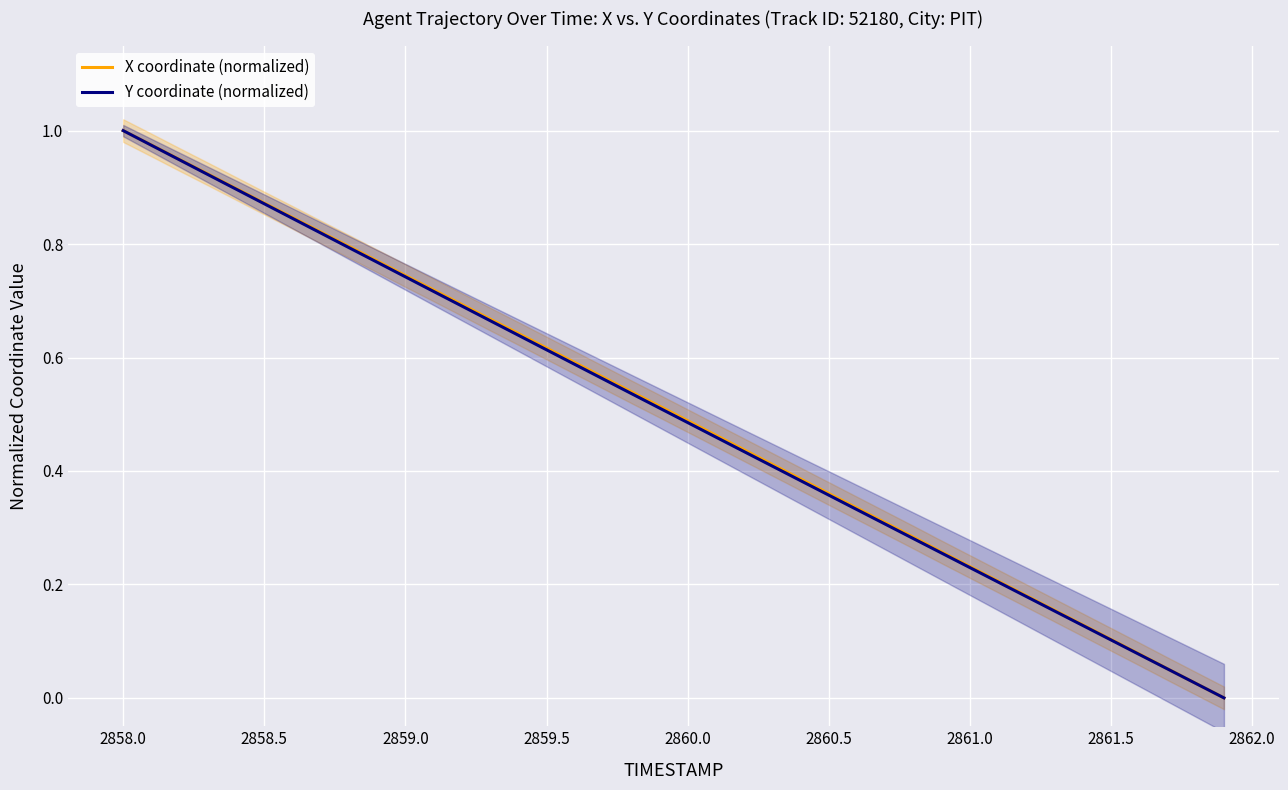

How many distinct data groups are displayed?

2